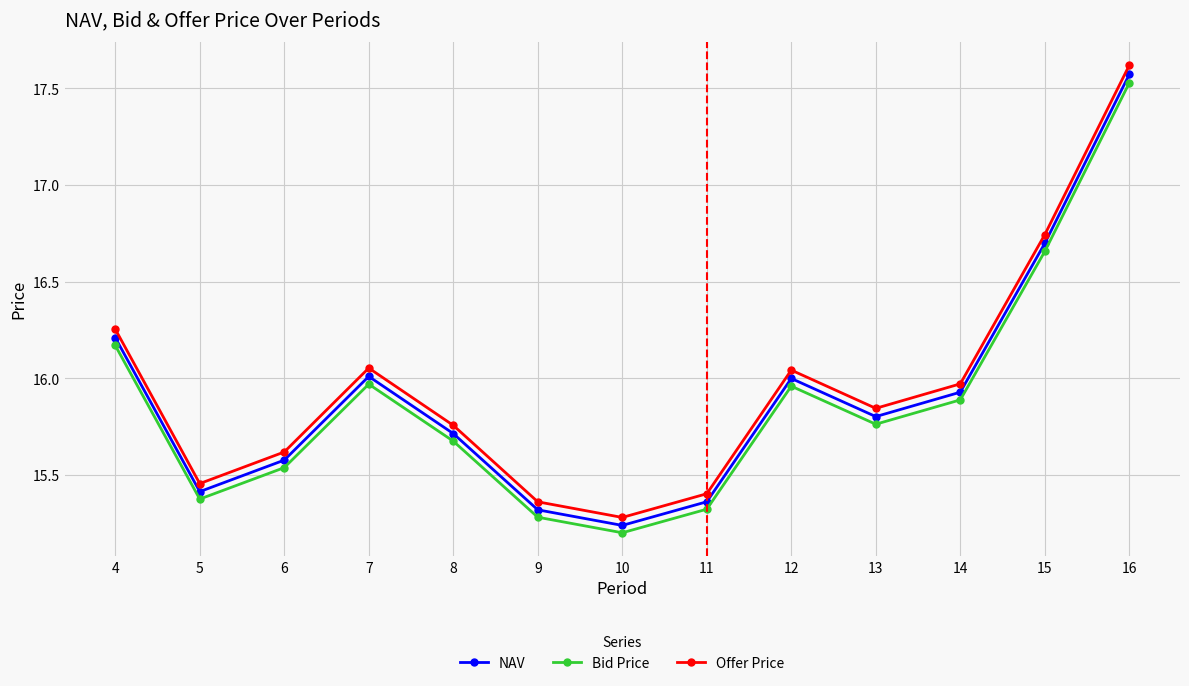

In Bid Price, how many points are lower than both neighbors (excluding endpoints)?

3